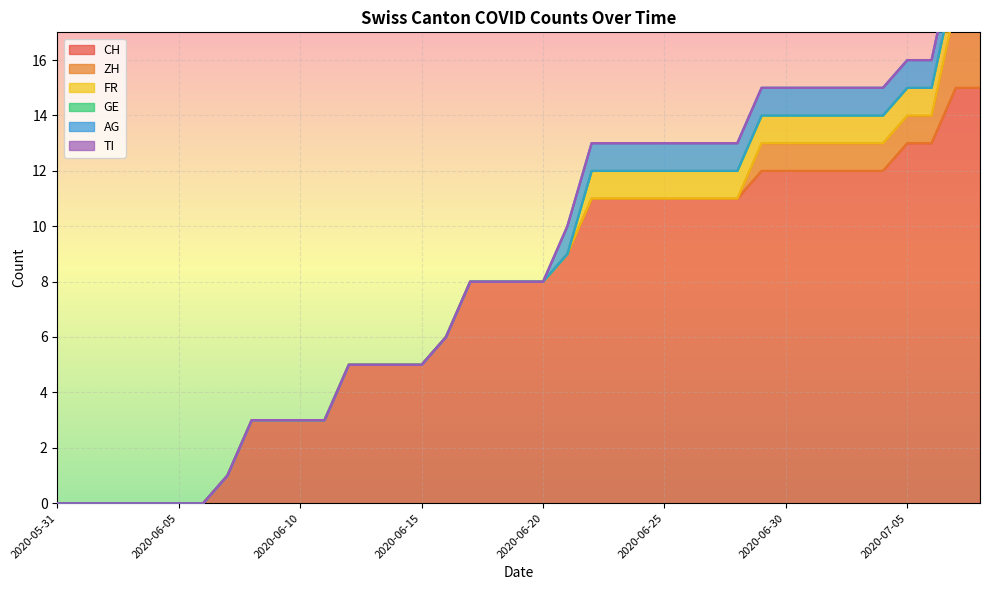

Rank the series by their maximum value, from lowest to highest.

GE, TI, FR, AG, ZH, CH